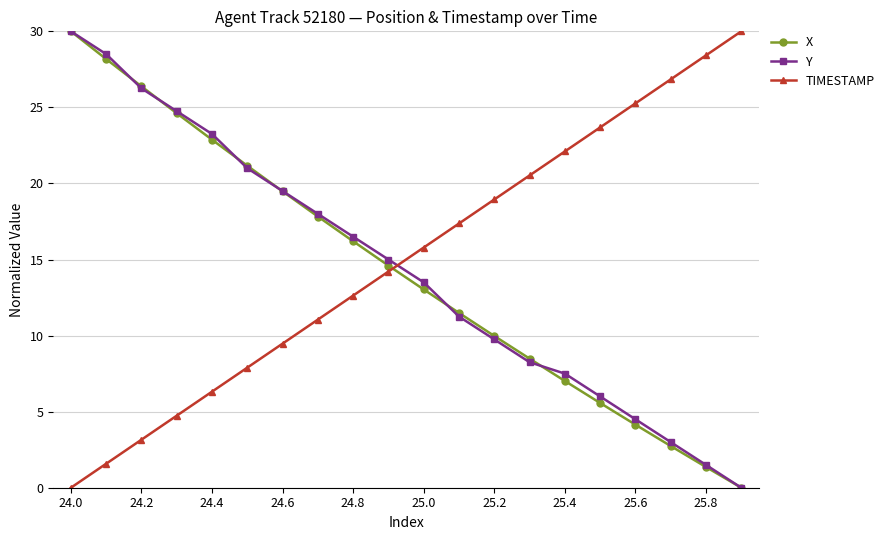

Which series ends up on top after the final intersection of Y and TIMESTAMP?

TIMESTAMP